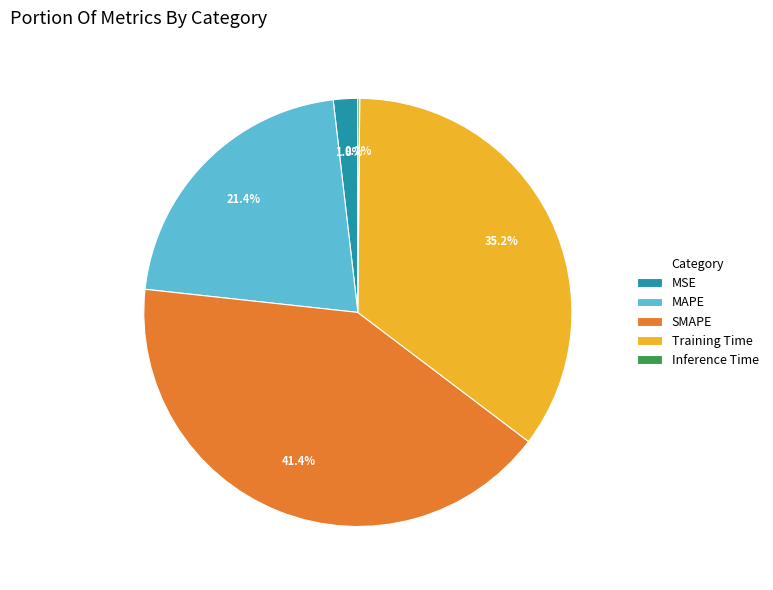

Which slice is the largest?

SMAPE